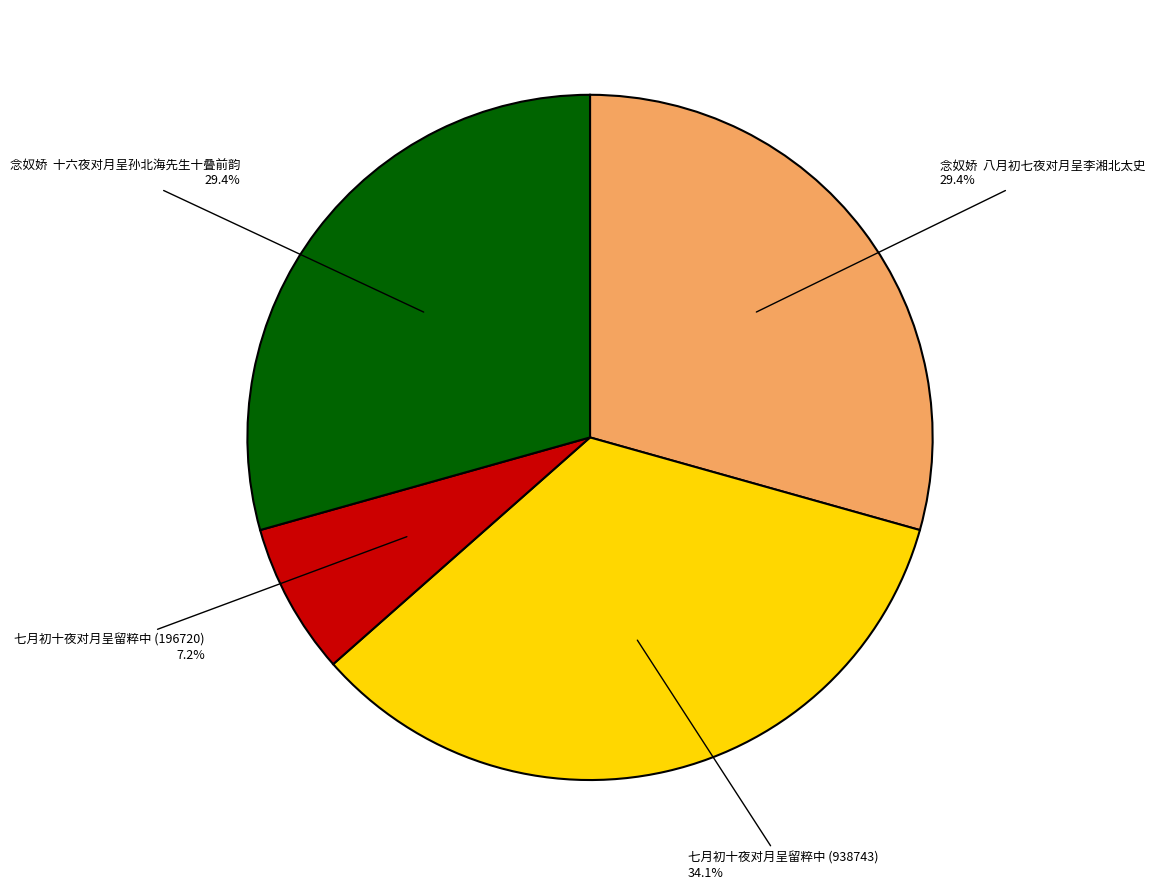

Is the sum of 七月初十夜对月呈留粹中 (196720) 7.2% and 七月初十夜对月呈留粹中 (938743) 34.1% greater than half?

No